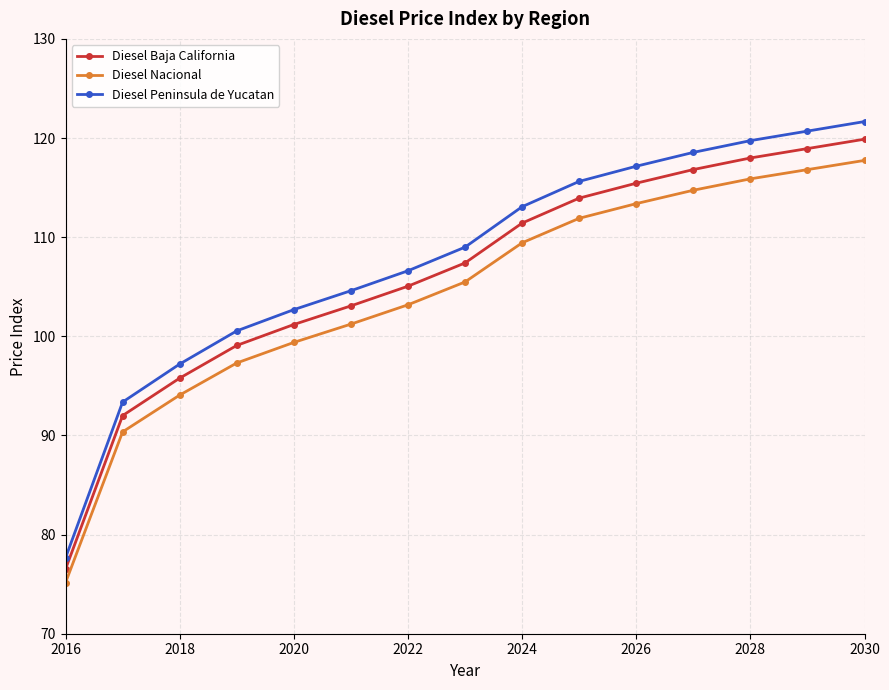

Which series has the widest spread of values?

Diesel Peninsula de Yucatan